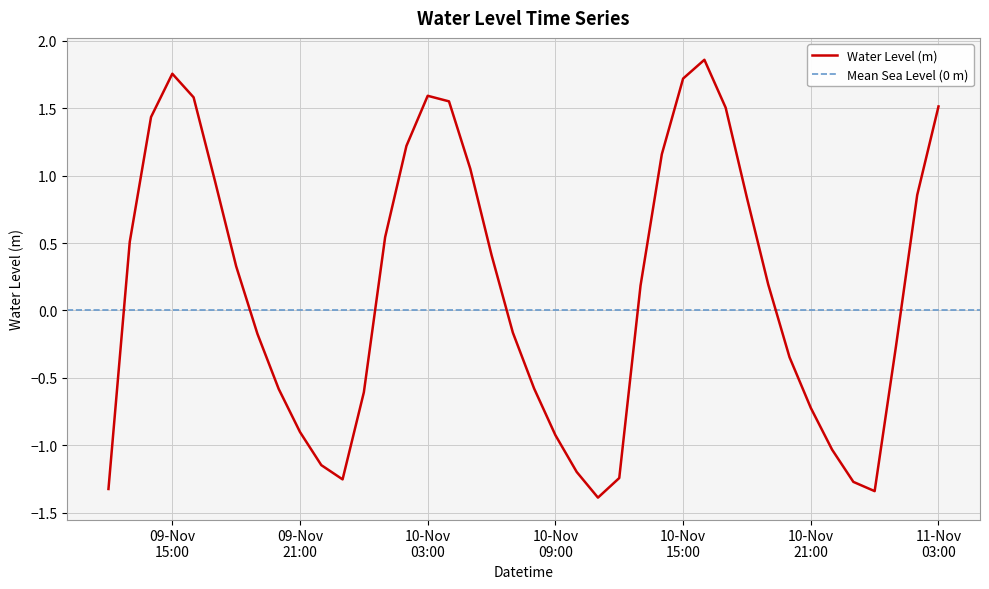

Rank the categories by value from highest to lowest.

2023-11-10 16:00:00, 2023-11-09 15:00:00, 2023-11-10 15:00:00, 2023-11-10 03:00:00, 2023-11-09 16:00:00, 2023-11-10 04:00:00, 2023-11-11 03:00:00, 2023-11-10 17:00:00, 2023-11-09 14:00:00, 2023-11-10 02:00:00, 2023-11-10 14:00:00, 2023-11-10 05:00:00, 2023-11-09 17:00:00, 2023-11-11 02:00:00, 2023-11-10 18:00:00, 2023-11-10 01:00:00, 2023-11-09 13:00:00, 2023-11-10 06:00:00, 2023-11-09 18:00:00, 2023-11-10 19:00:00, 2023-11-10 13:00:00, 2023-11-10 07:00:00, 2023-11-09 19:00:00, 2023-11-11 01:00:00, 2023-11-10 20:00:00, 2023-11-10 08:00:00, 2023-11-09 20:00:00, 2023-11-10 00:00:00, 2023-11-10 21:00:00, 2023-11-09 21:00:00, 2023-11-10 09:00:00, 2023-11-10 22:00:00, 2023-11-09 22:00:00, 2023-11-10 10:00:00, 2023-11-10 12:00:00, 2023-11-09 23:00:00, 2023-11-10 23:00:00, 2023-11-09 12:00:00, 2023-11-11 00:00:00, 2023-11-10 11:00:00